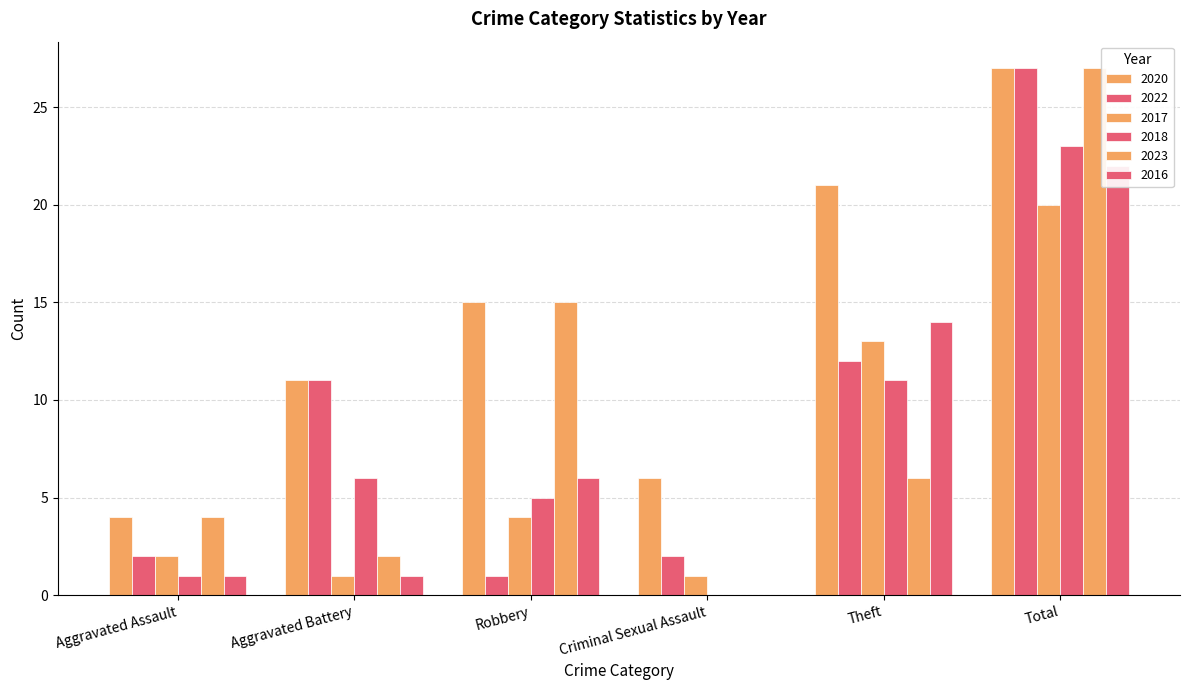

The 2016 series shows 30 at Total. True or false?

False